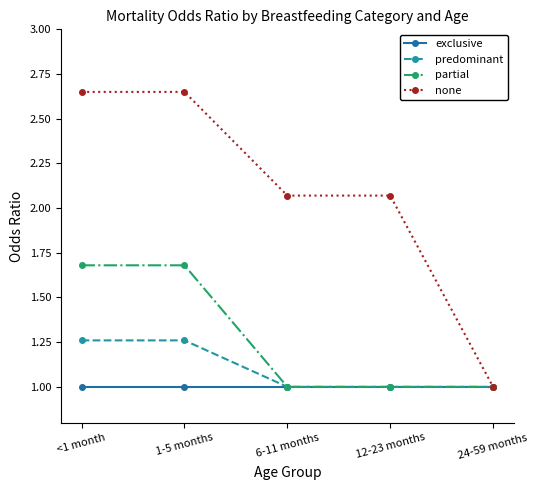

List the series in order of their peak value, lowest first.

exclusive, predominant, partial, none